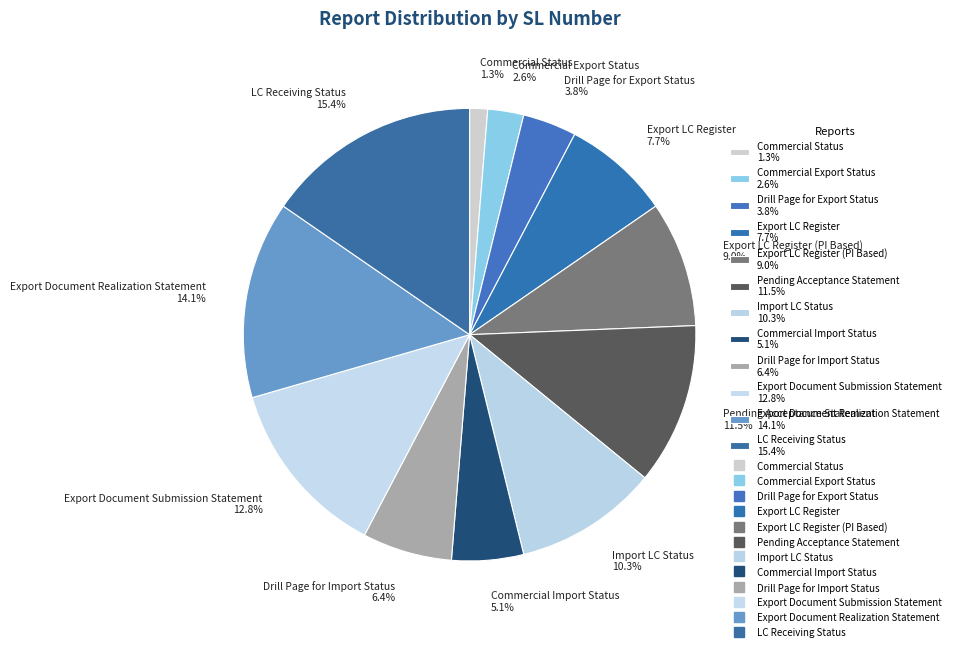

What is the total percentage of Commercial Status 1.3% and Drill Page for Import Status 6.4%?

7.7%